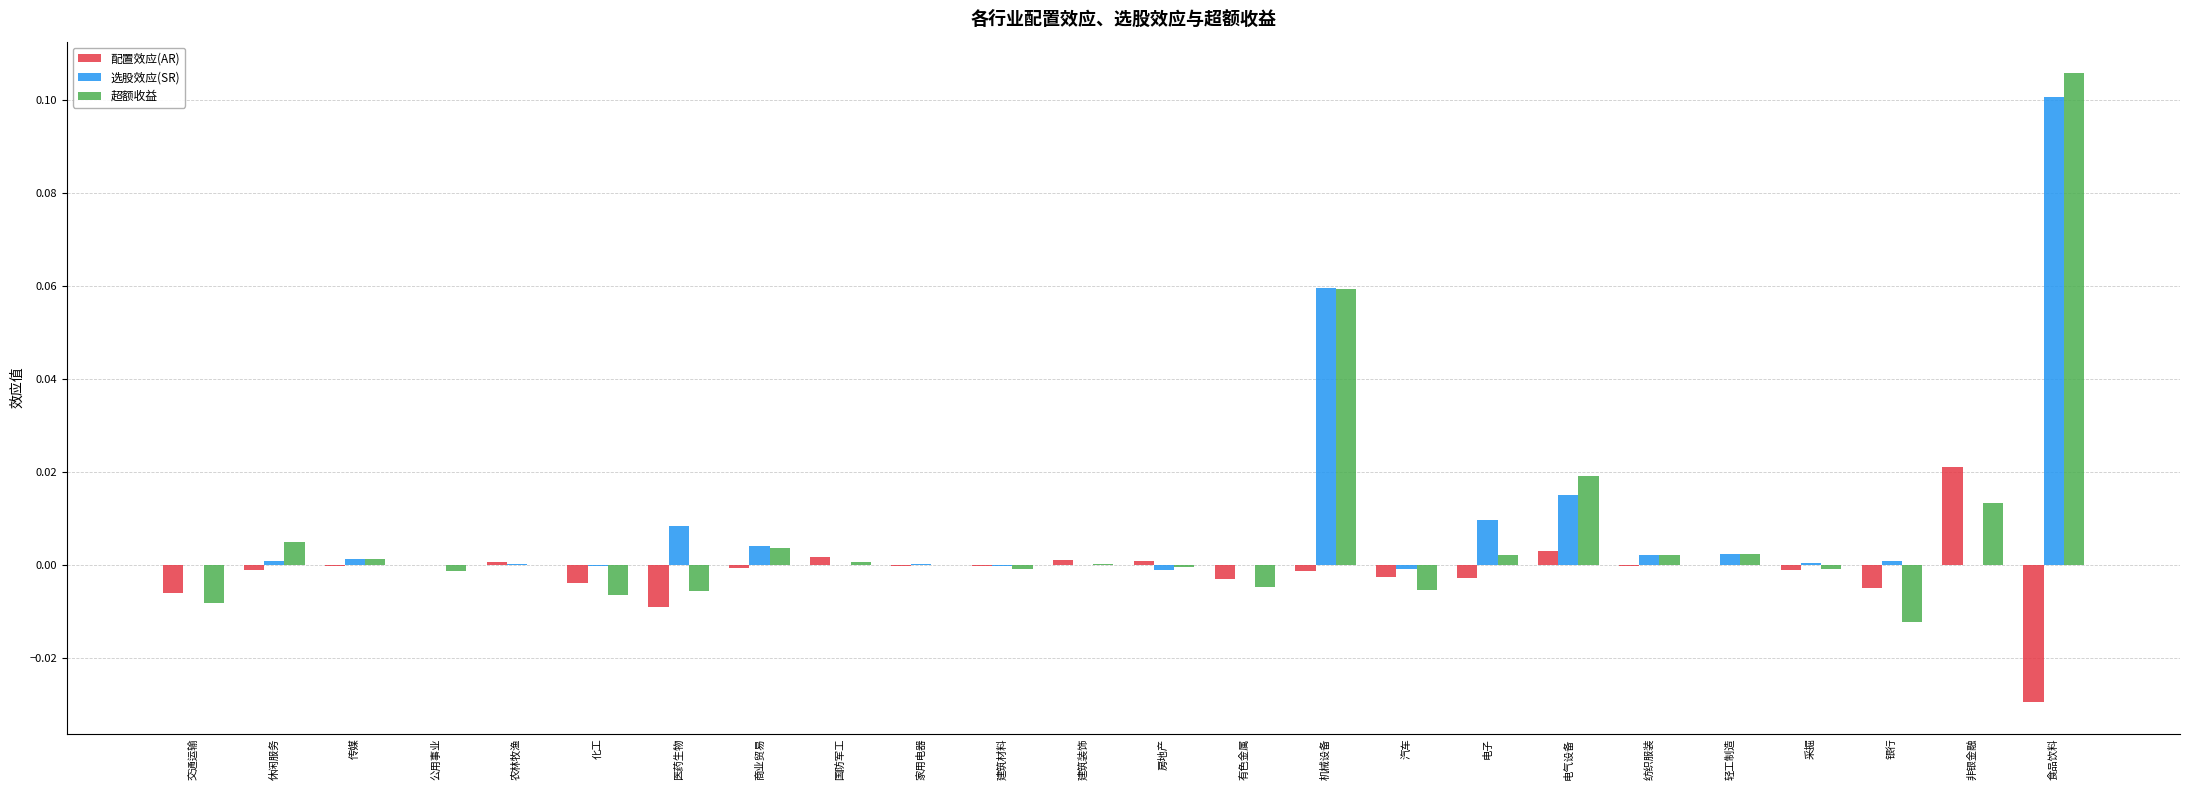

Which series has the largest total across all categories?

选股效应(SR)